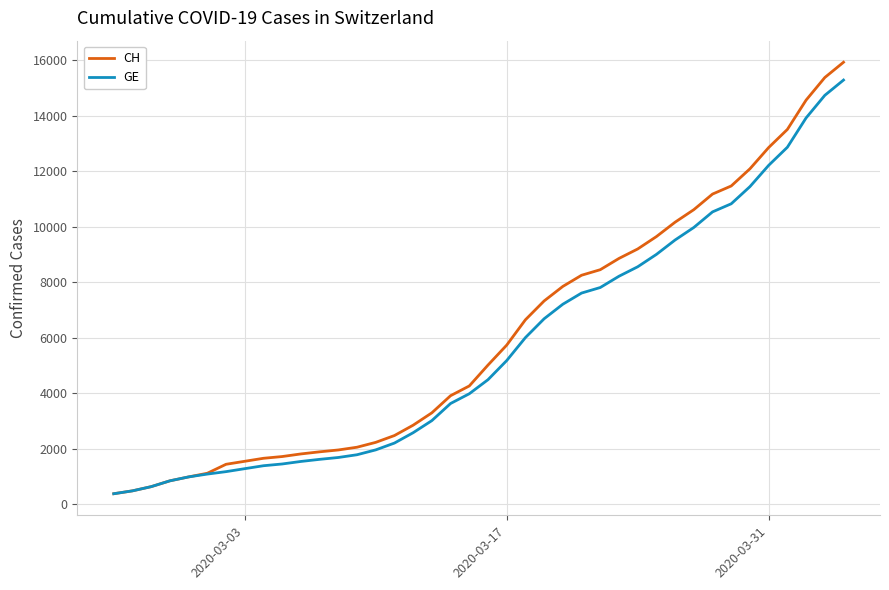

Which series has the largest range (max minus min)?

CH